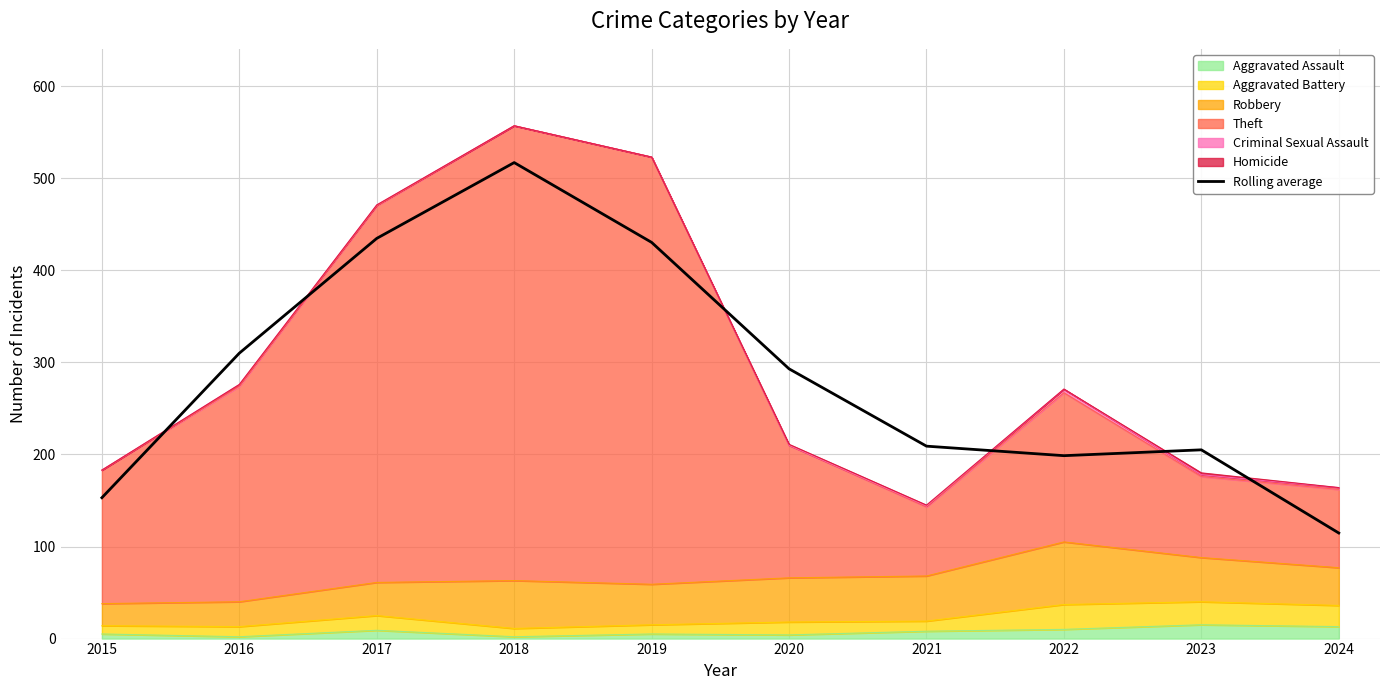

How many values are below 292?

5